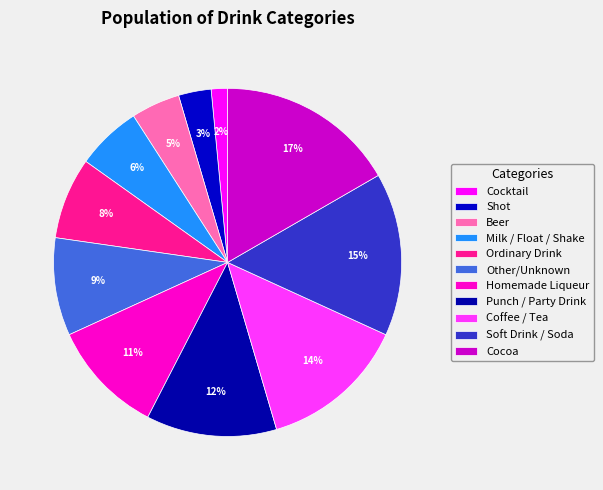

The Milk / Float / Shake slice represents 18% of the pie. True or false?

False